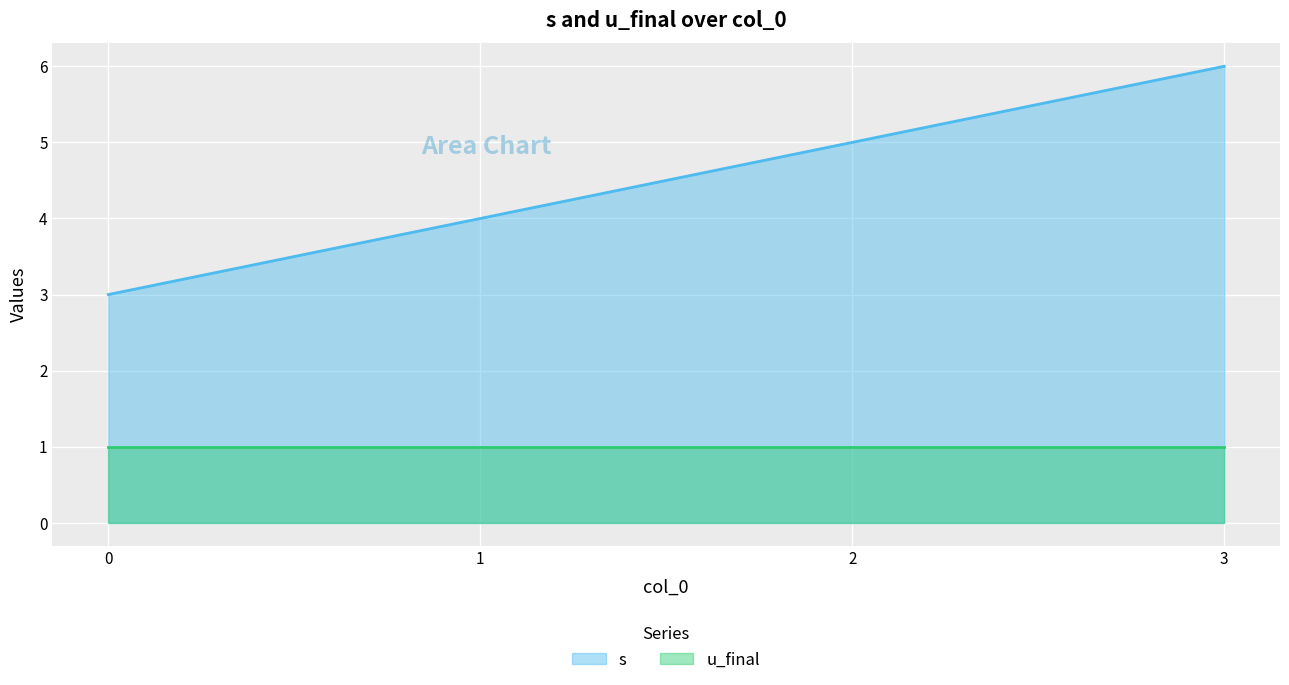

What is the average value?

4